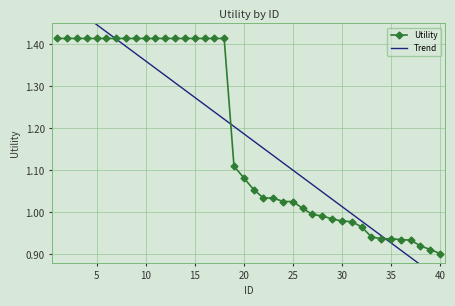

Where is the data nearest to the value 1?

27